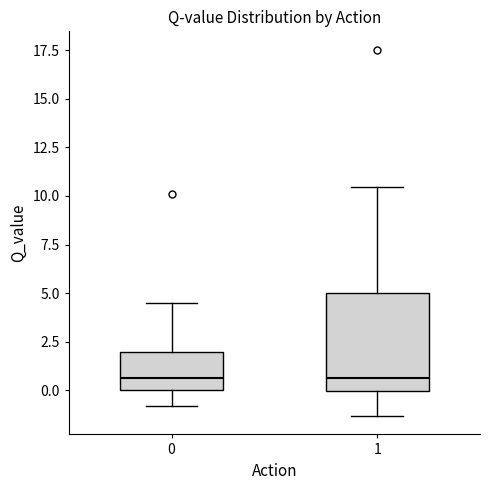

Where does the lower whisker of the box at x = 1 end on the y-axis? The values are not printed on the chart, so give them approximately, as read against the axis.

-1.5